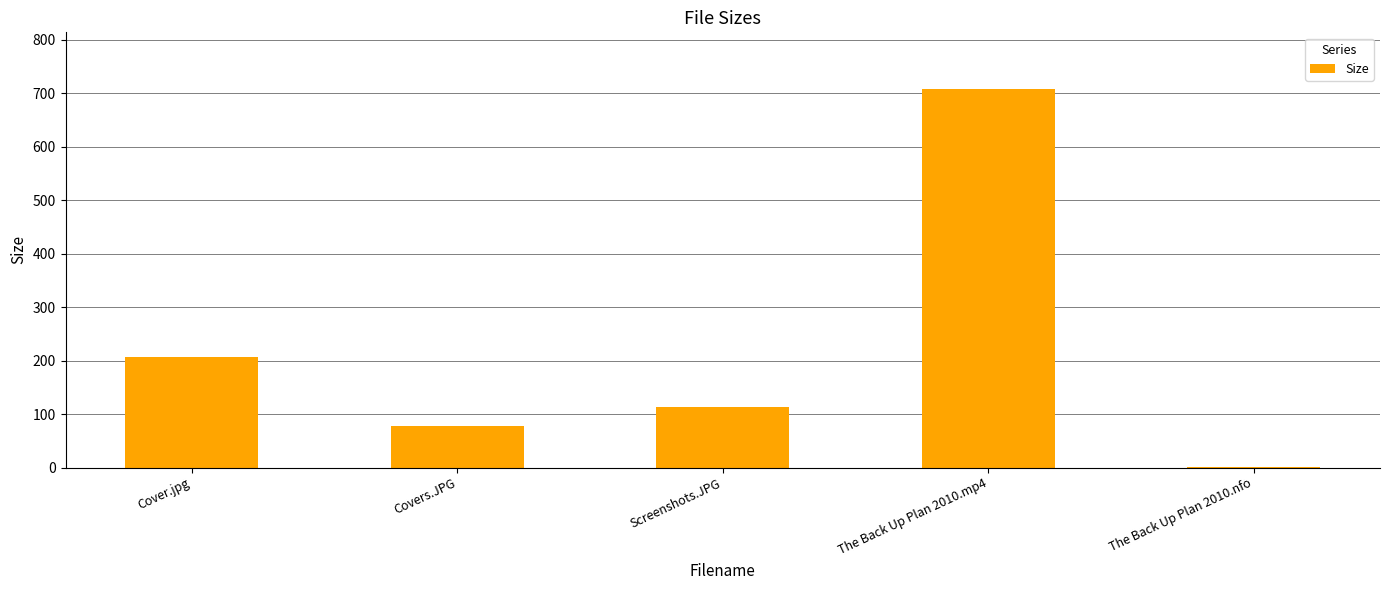

What is the sum of all values?

1107.4